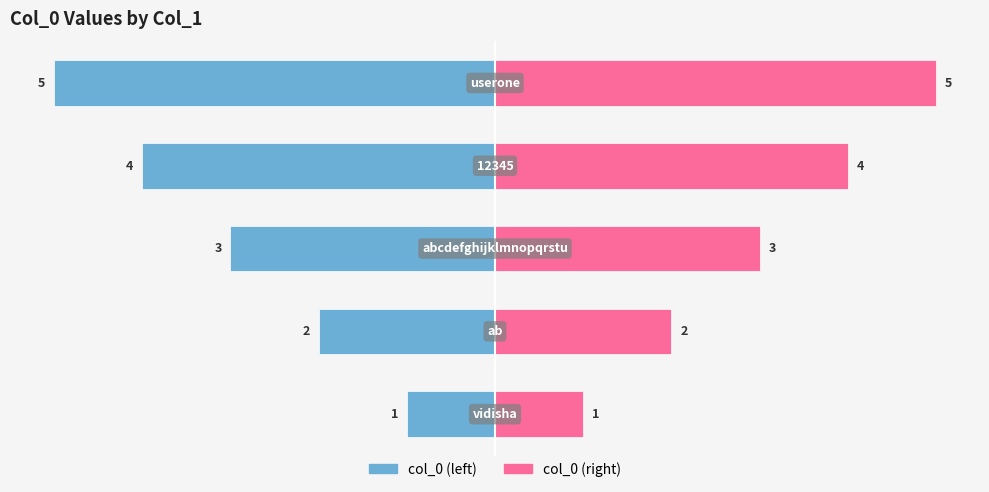

How many bars are there in each group?

2